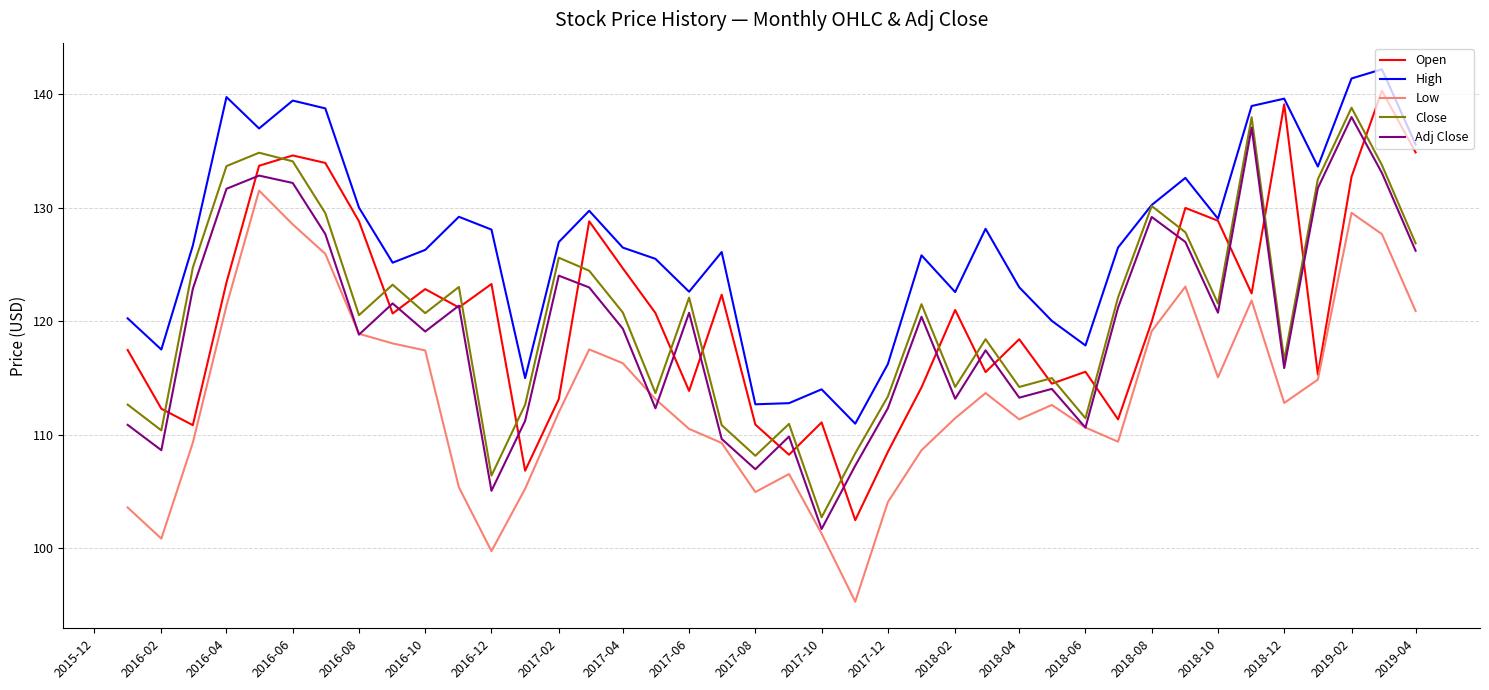

What are all the series names shown in the legend?

Open, High, Low, Close, Adj Close